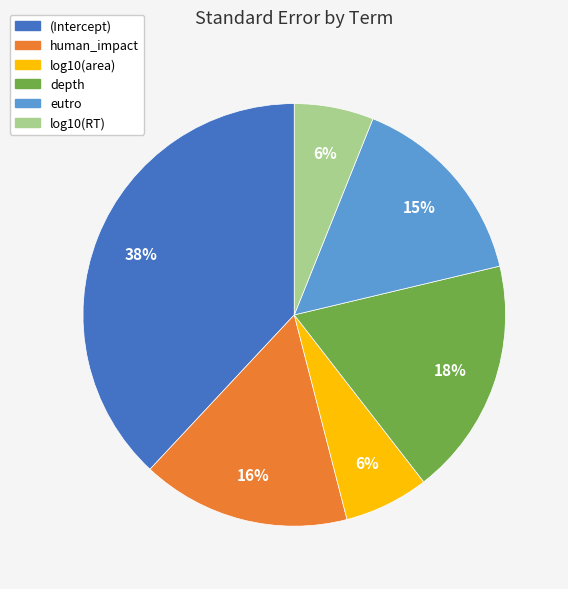

Is it true that human_impact is 16% of the pie?

True